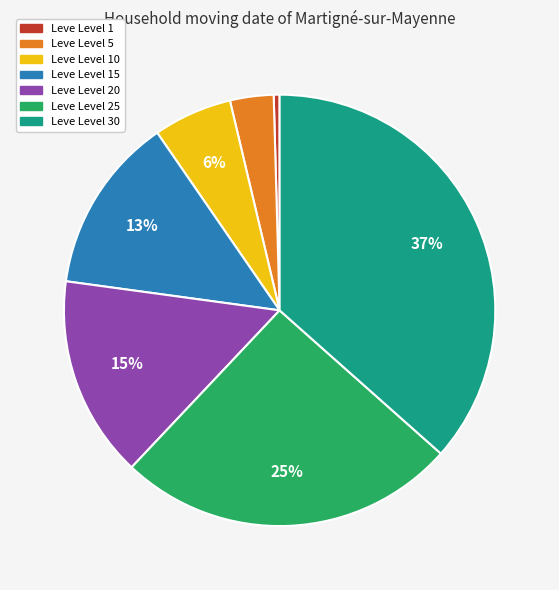

To the nearest percent, what is the average slice percentage?

14%